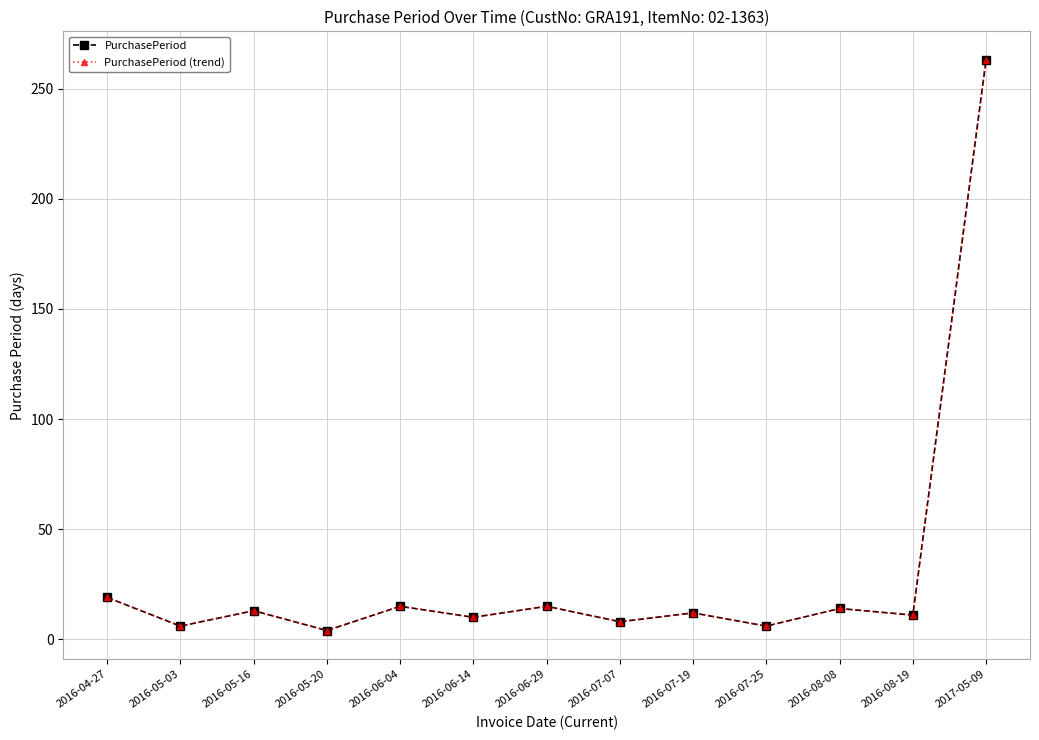

Where is the first local maximum for PurchasePeriod?

2016-05-16